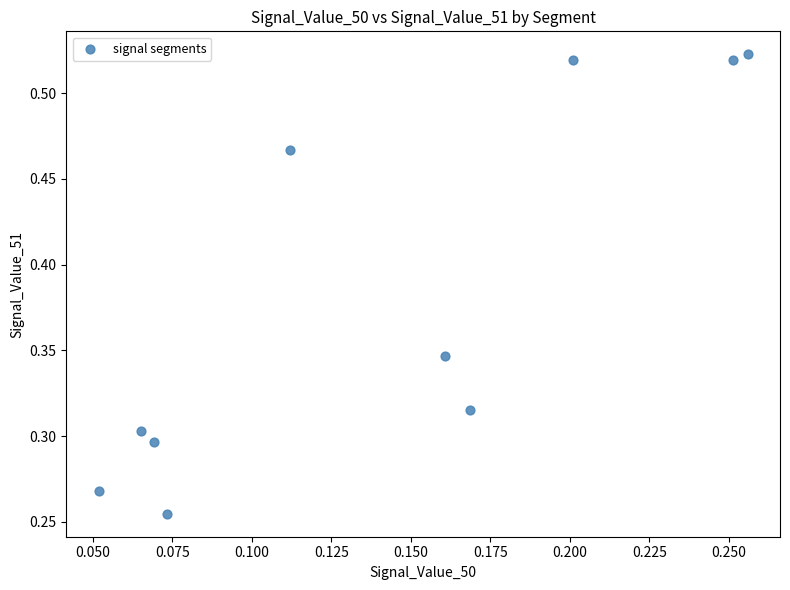

What is the average Y value?

0.4